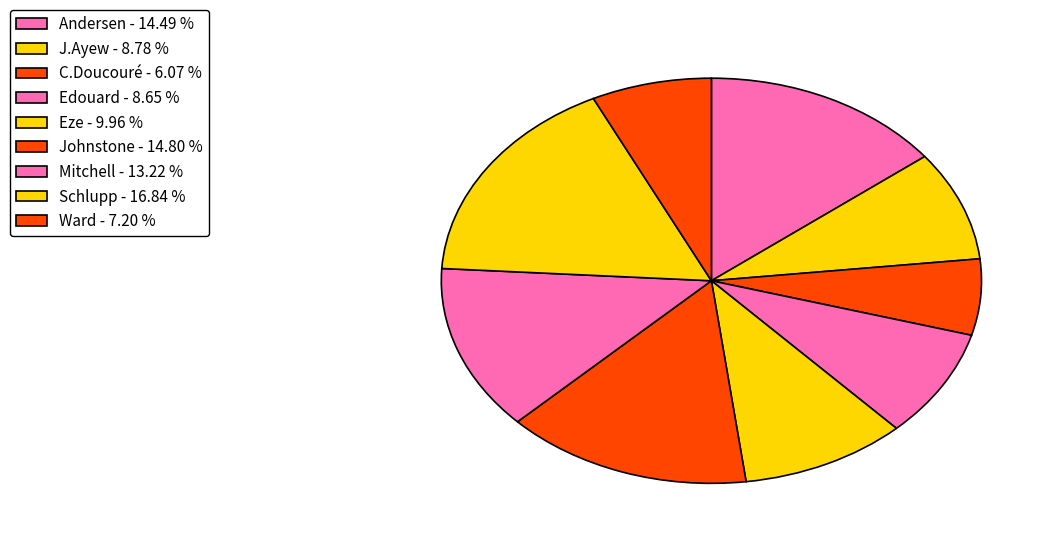

How many segments does this pie chart have?

9